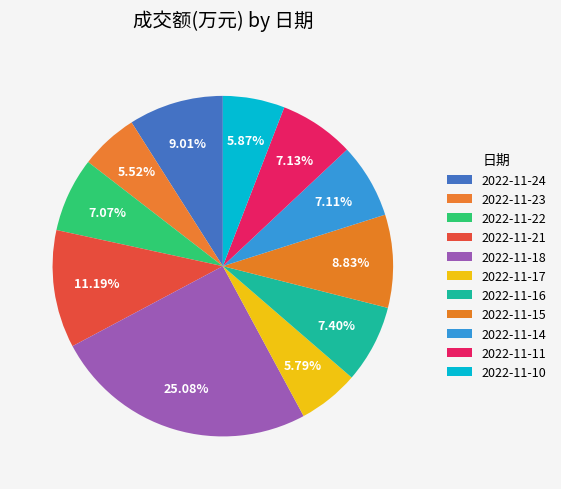

Which has a higher value, 2022-11-14 or 2022-11-10?

2022-11-14